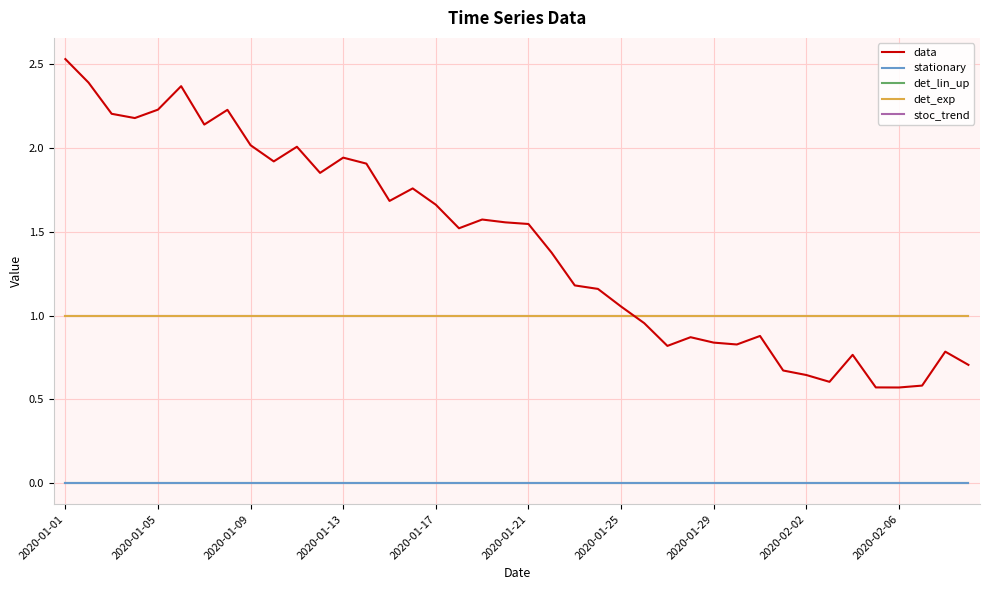

Which series has the widest spread of values?

data